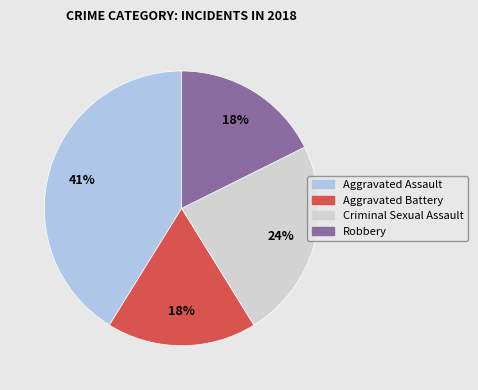

Count the number of slices in the pie.

4